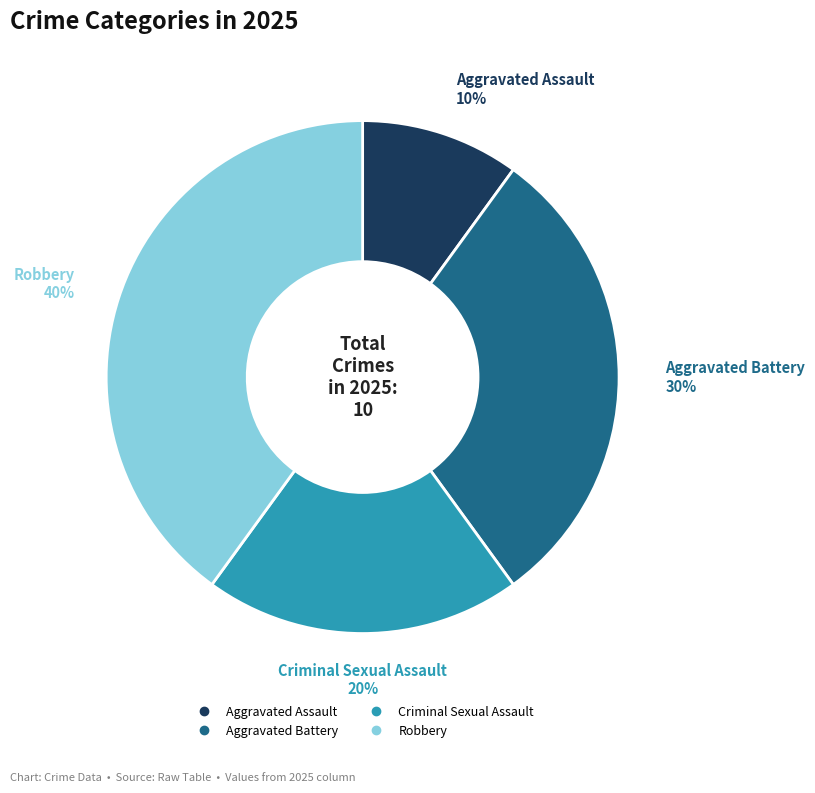

Count the number of slices in the pie.

4